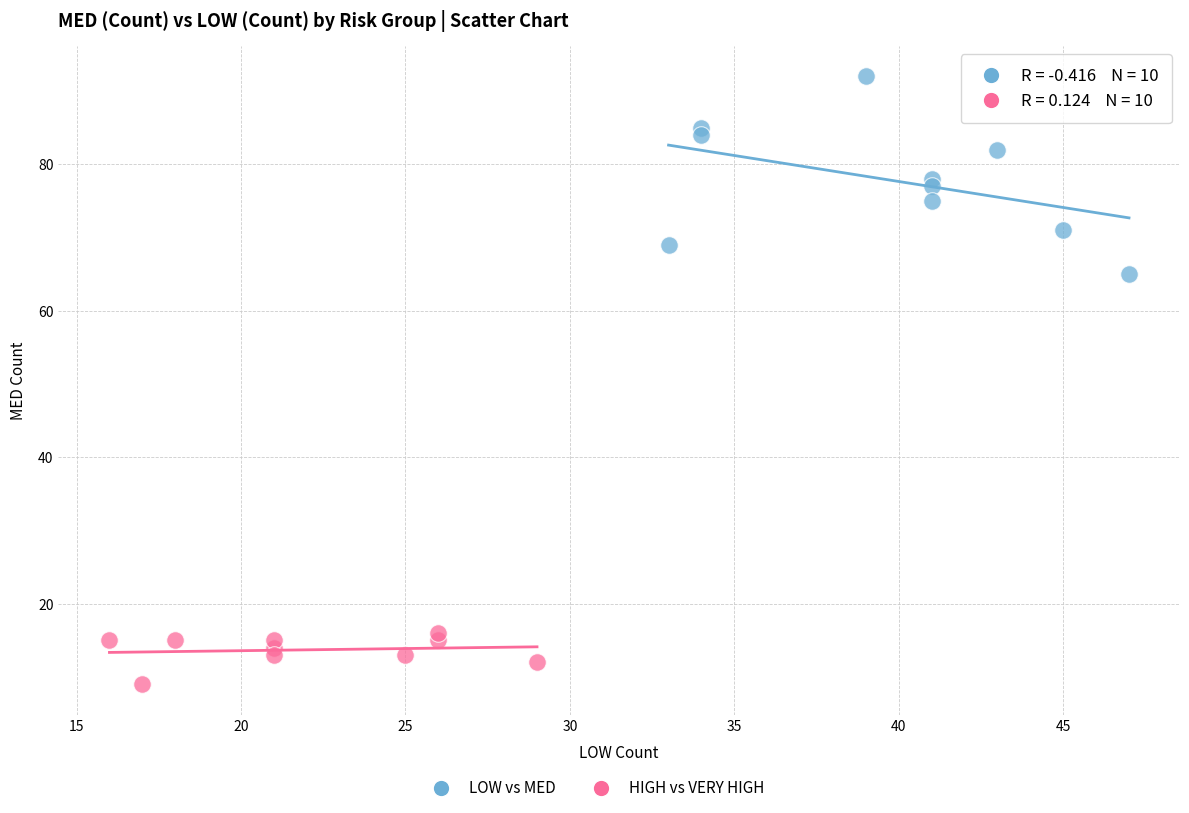

Which series reaches the maximum Y coordinate?

LOW vs MED